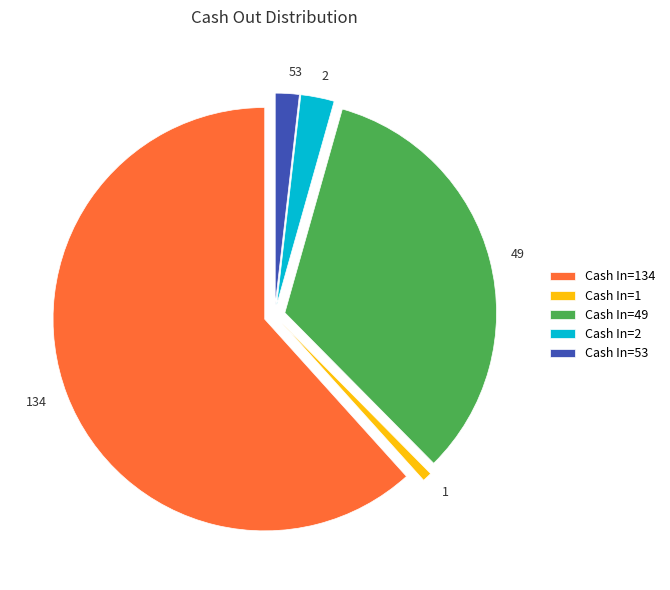

Is there a majority slice in this chart?

Yes